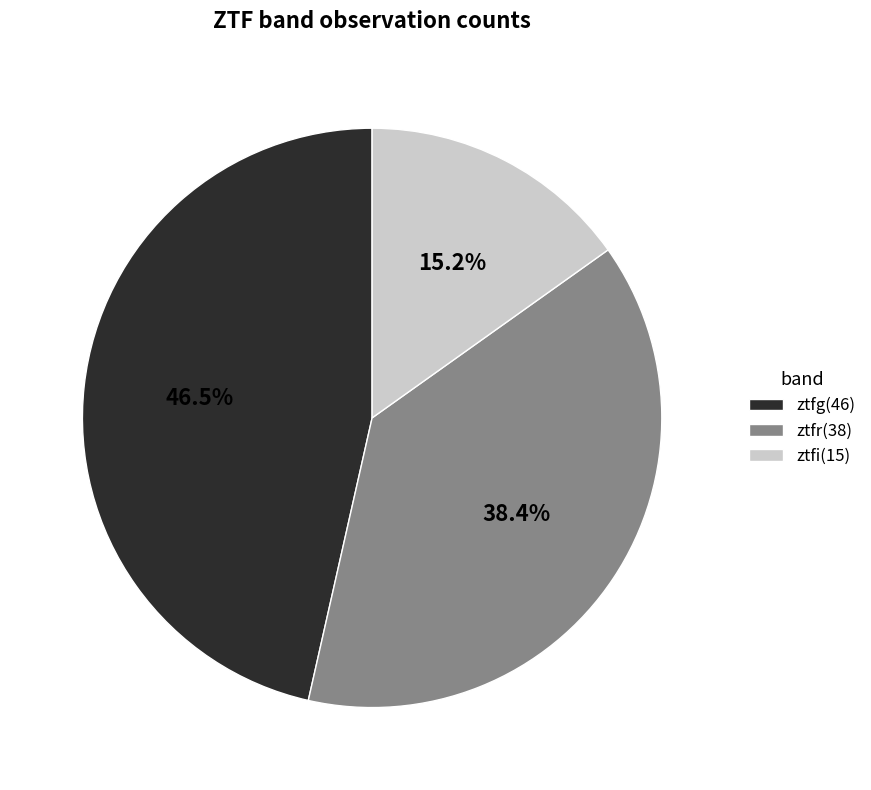

Which has a higher value, ztfi or ztfr?

ztfr